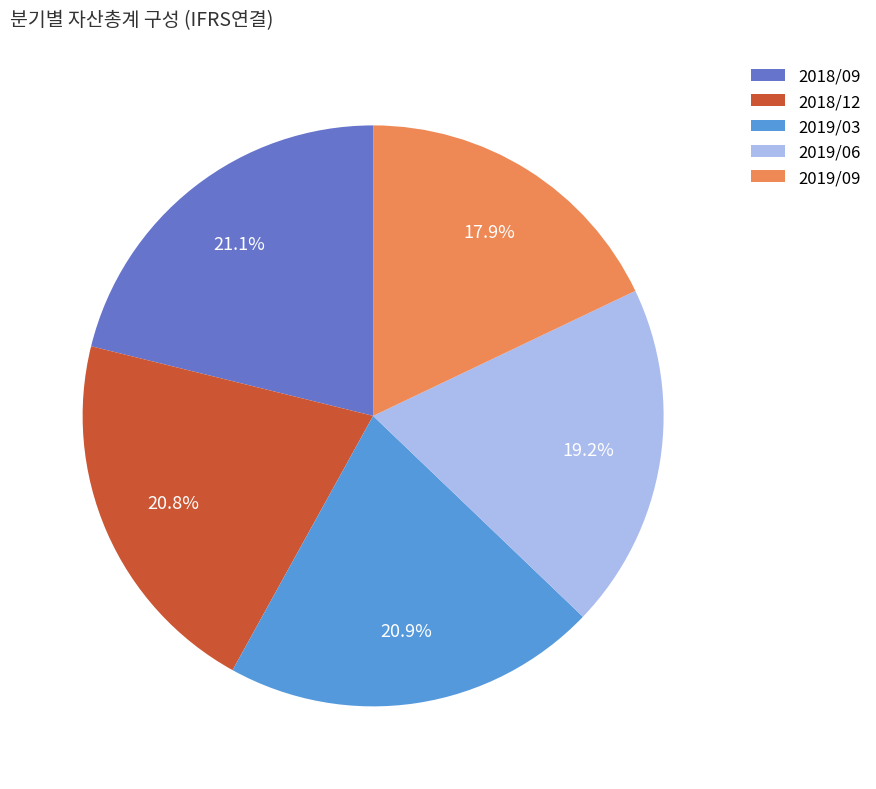

Which slice is the smallest?

2019/09